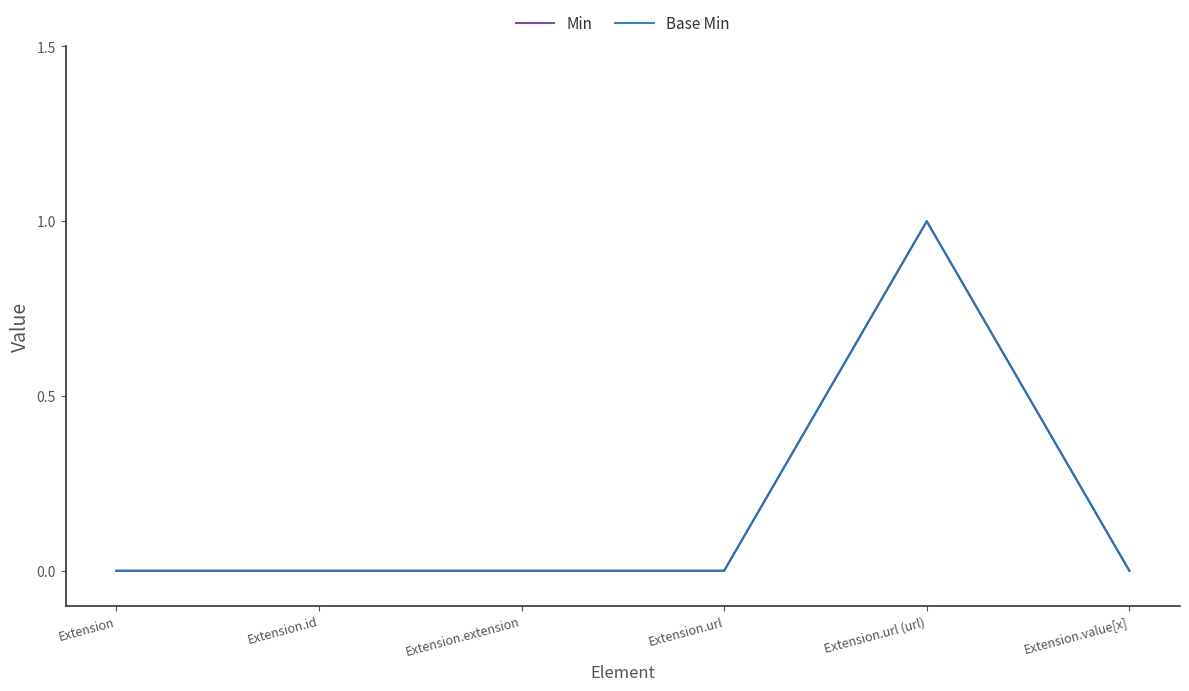

True or false: Min and Base Min intersect in this chart.

False